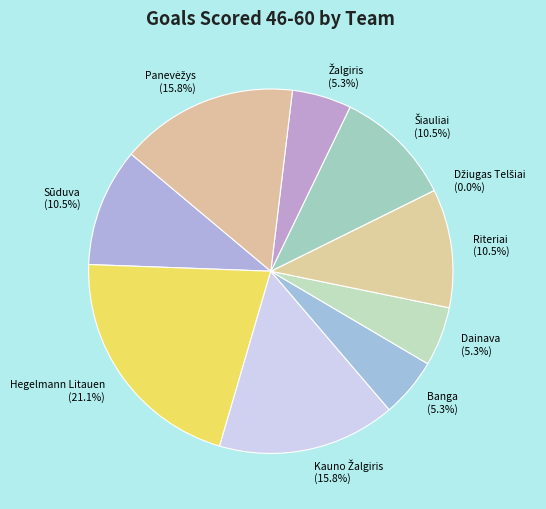

True or false: Panevėžys accounts for 16% of the total.

True